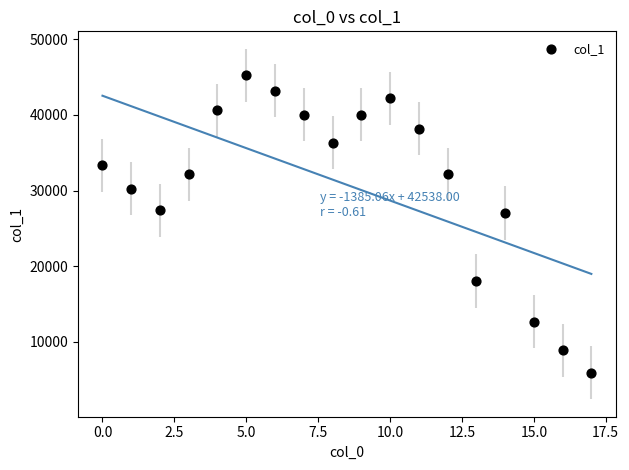

What is the range of Y values (max minus min)?

39273